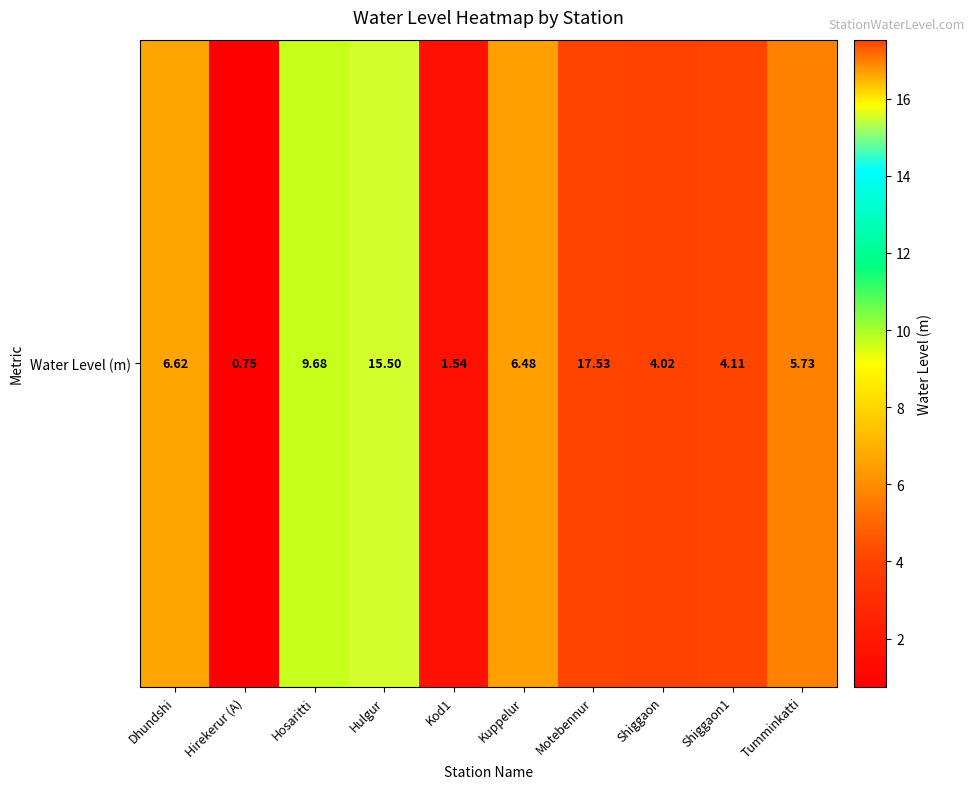

Rank the categories by value from highest to lowest.

Motebennur, Hulgur, Hosaritti, Dhundshi, Kuppelur, Tumminkatti, Shiggaon1, Shiggaon, Kod1, Hirekerur (A)